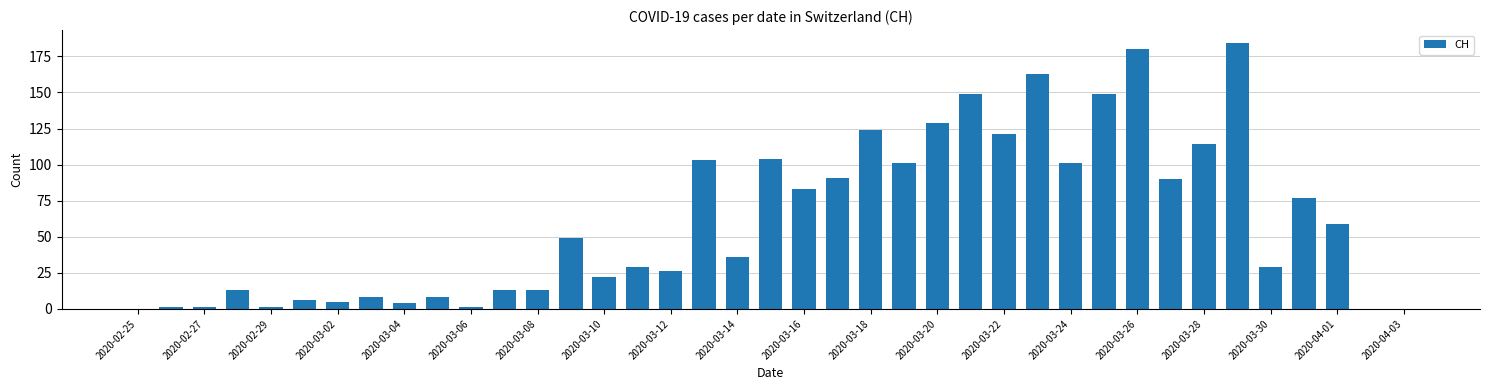

What is the greatest value displayed?

184